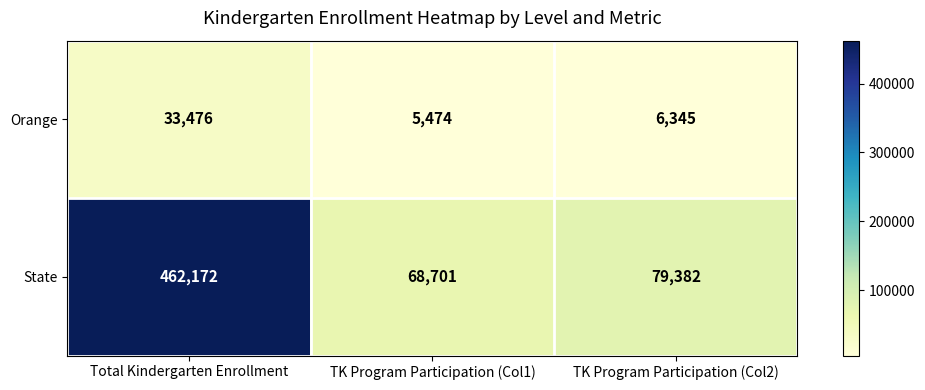

What is the spread (max minus min) of values at Total Kindergarten Enrollment?

428696